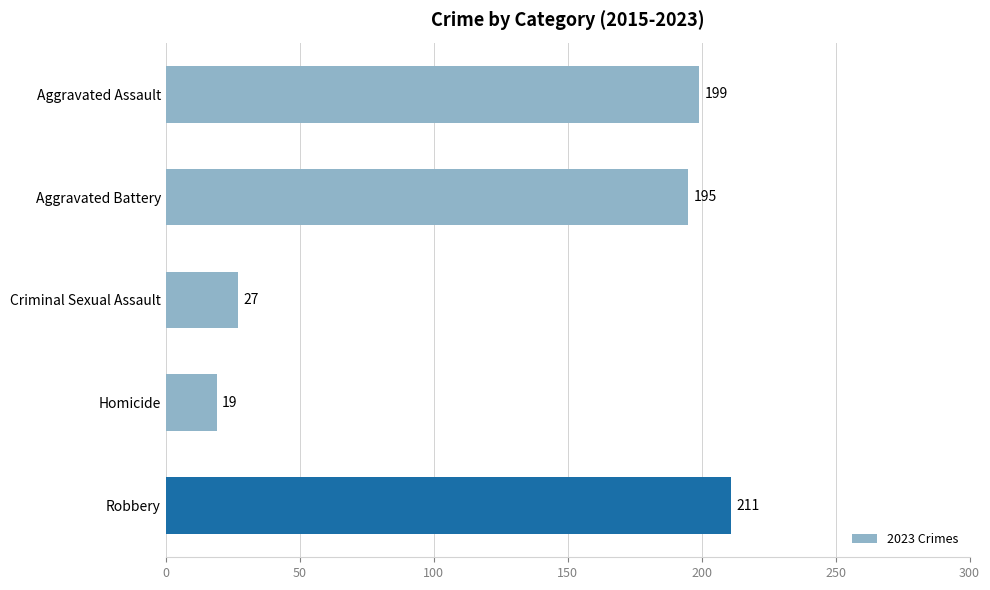

How many data points are less than 195?

2